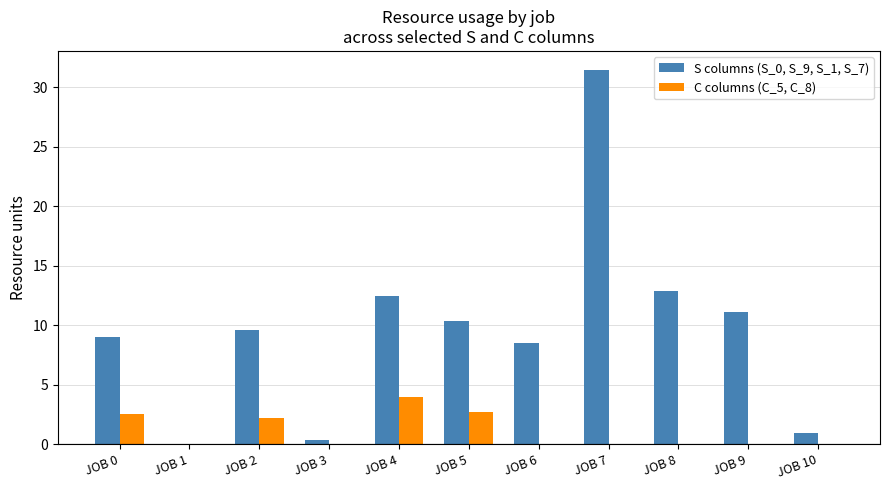

What is the sum of the S columns (S_0, S_9, S_1, S_7) values at JOB 0 and JOB 4?

21.5